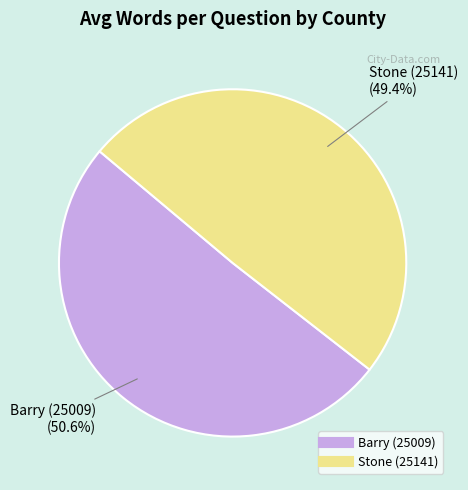

Do Barry (25009) and Stone (25141) together represent more than half of the pie?

Yes